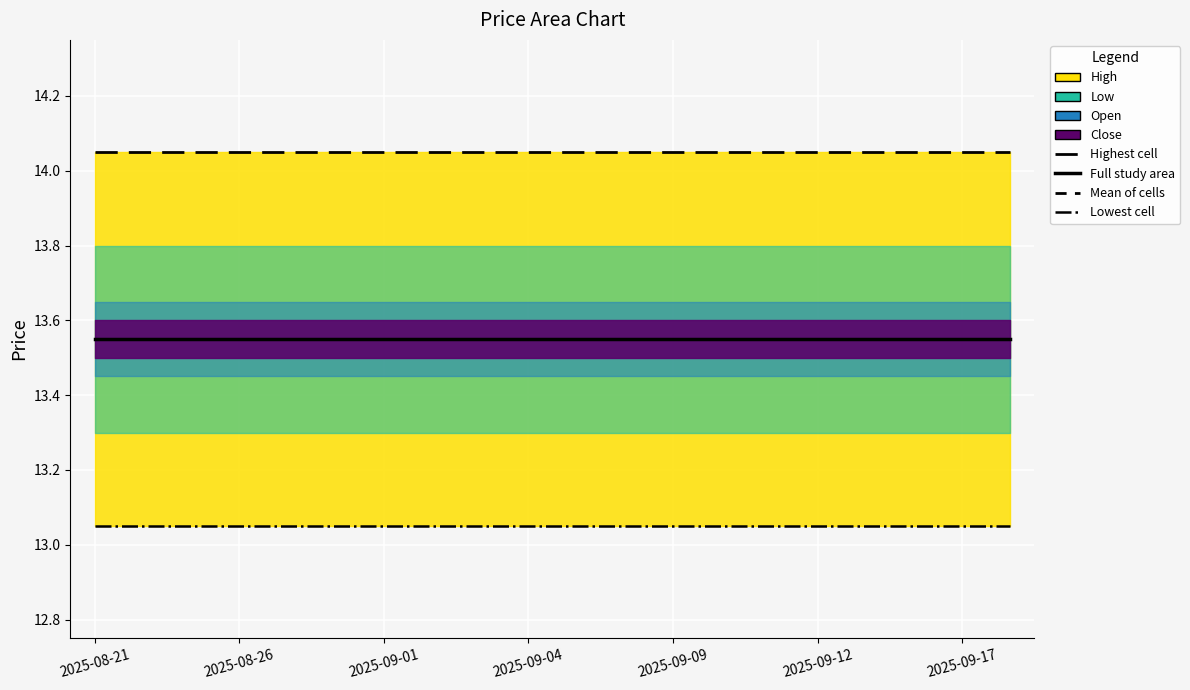

What is the total value across all series at 7?

54.2